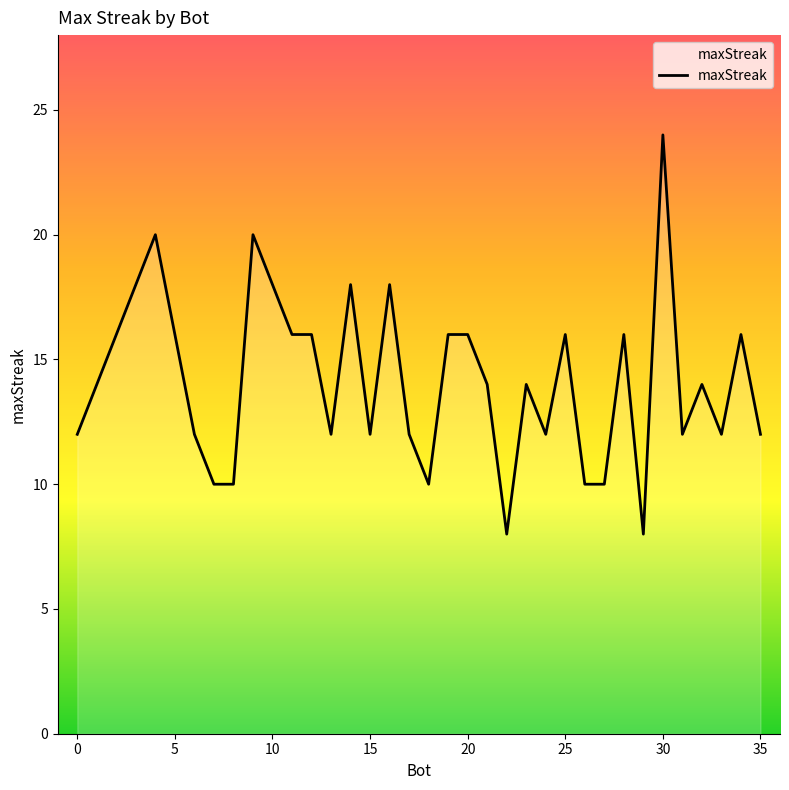

How many values are between 12 and 16?

22